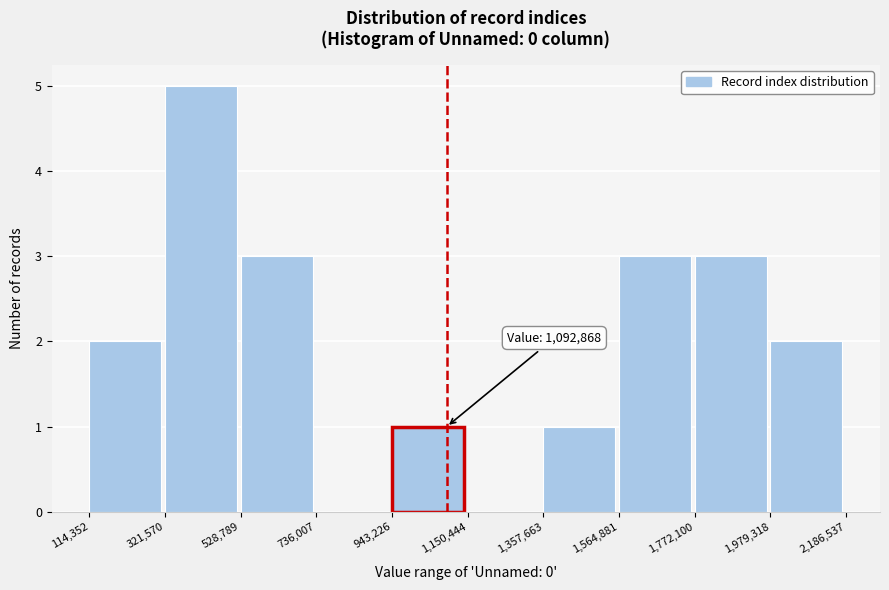

Which range on the x-axis has the tallest bar?

321,570 to 528,789